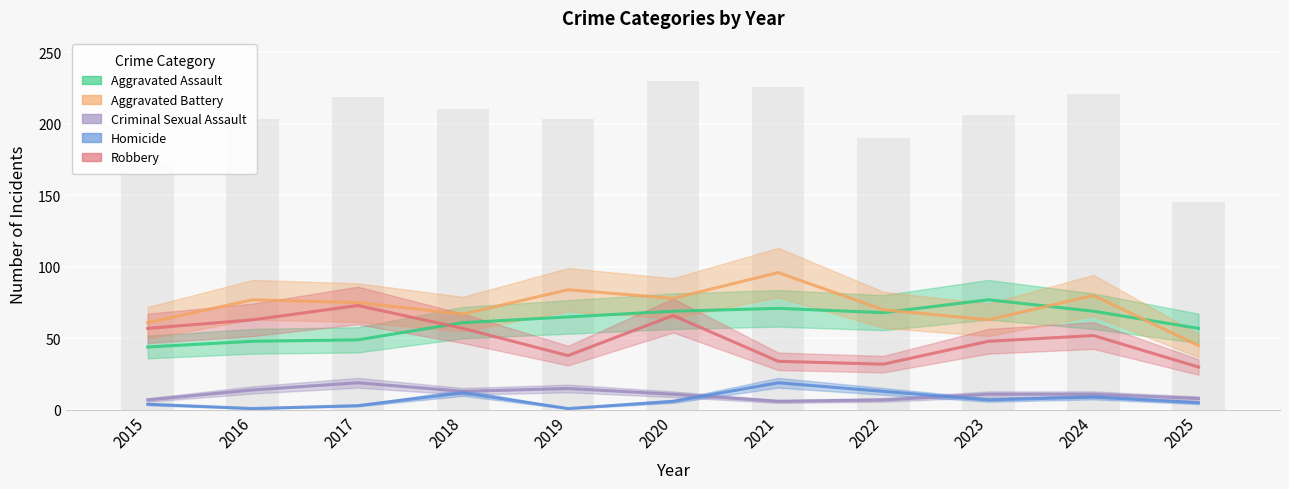

What is the value of the Criminal Sexual Assault bar at the 7th from the left?

6